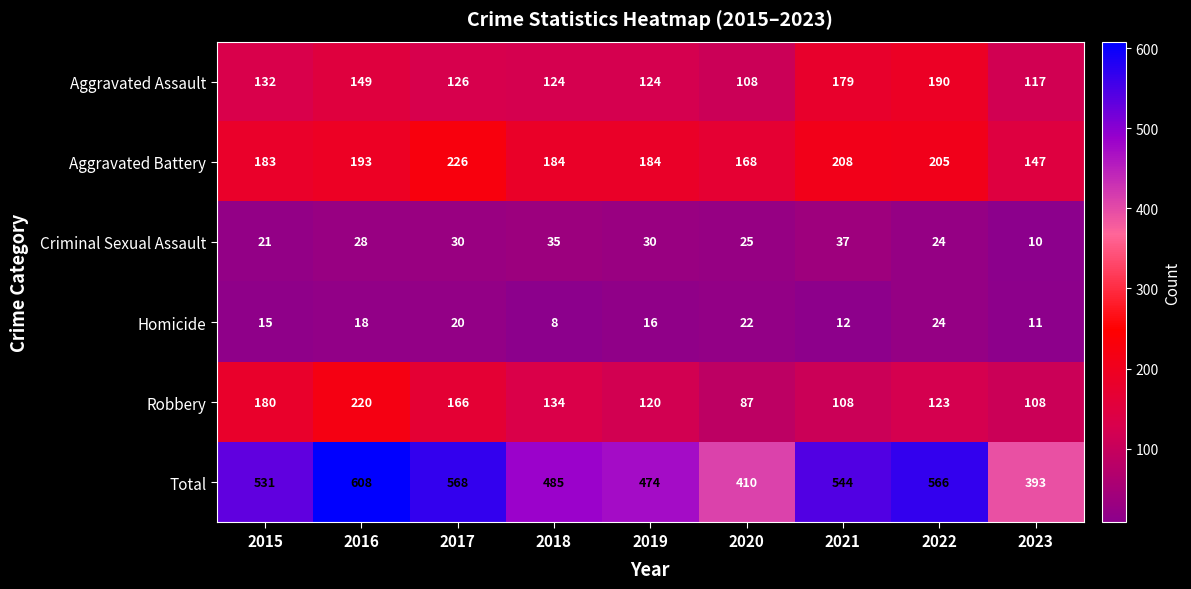

Rank the series by their maximum value, from lowest to highest.

Homicide, Criminal Sexual Assault, Aggravated Assault, Robbery, Aggravated Battery, Total